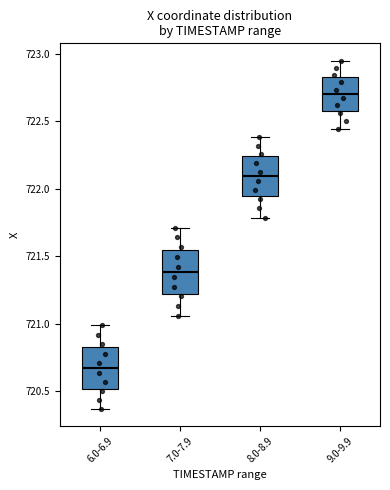

Which box has the lowest median line?

6.0-6.9